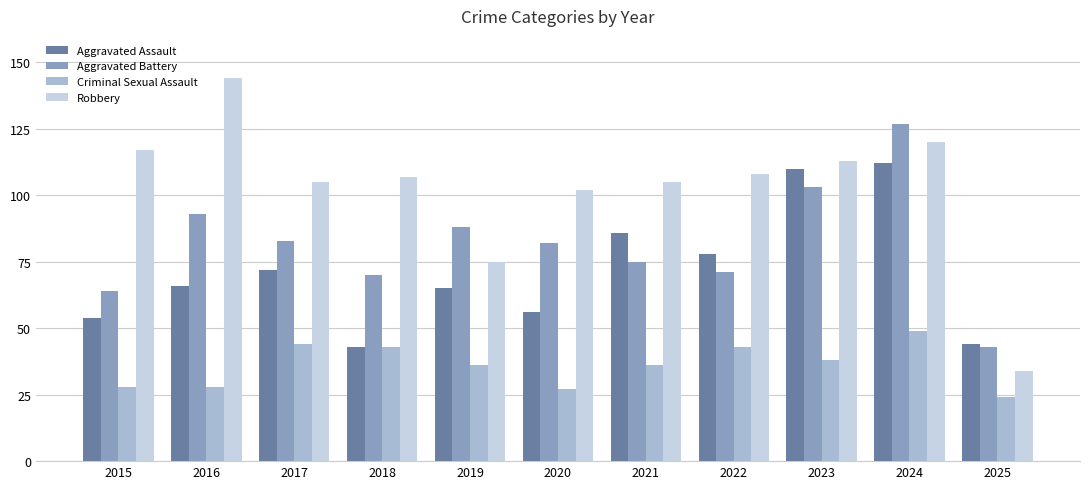

True or false: Aggravated Assault has a value of 43 at 2018.

True